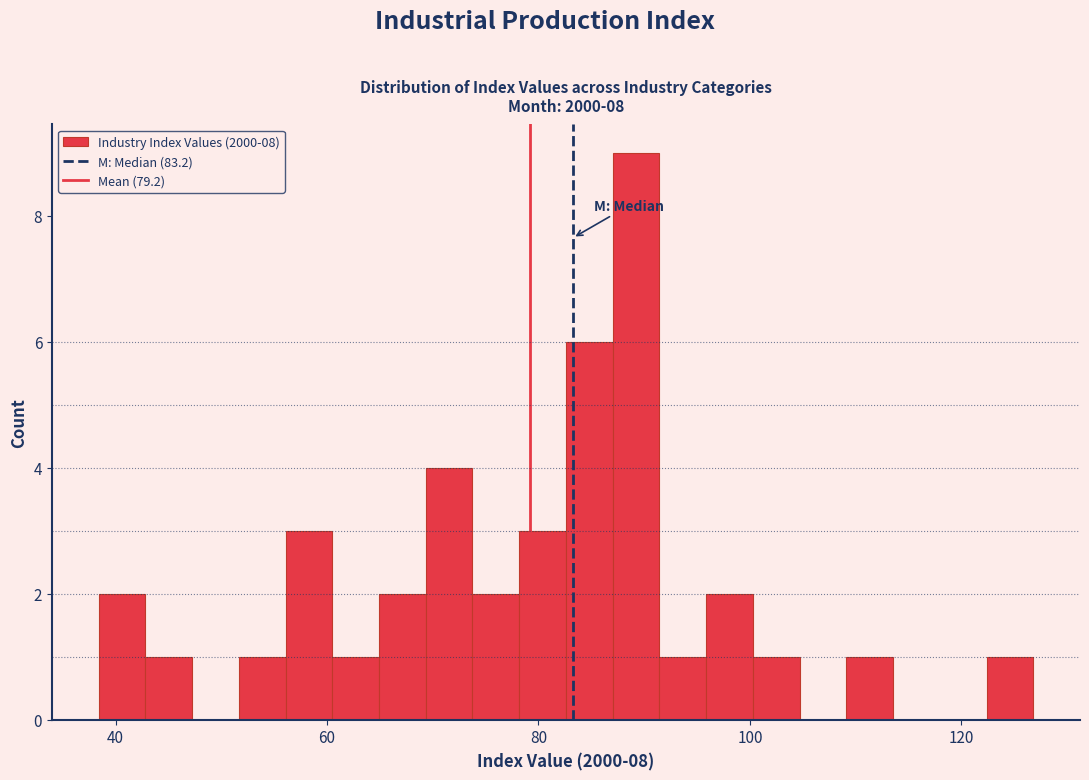

Around what value on the x-axis is the tallest bar? Give the approximate position of its centre, as read against the axis.

90